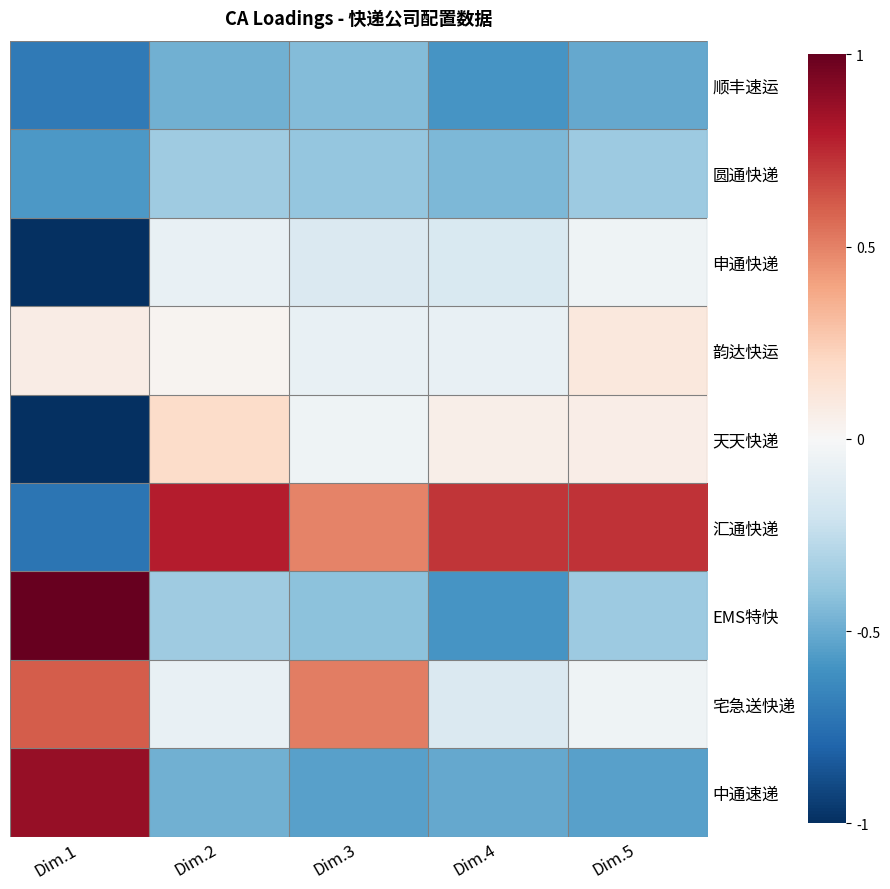

Reading left to right, transcribe all the data shown in this chart.

顺丰速运: Dim.1=-0.7	Dim.2=-0.5	Dim.3=-0.4	Dim.4=-0.6	Dim.5=-0.5
圆通快递: Dim.1=-0.6	Dim.2=-0.4	Dim.3=-0.4	Dim.4=-0.5	Dim.5=-0.4
申通快递: Dim.1=-1.0	Dim.2=-0.1	Dim.3=-0.1	Dim.4=-0.2	Dim.5=-0.0
韵达快运: Dim.1=0.1	Dim.2=0.0	Dim.3=-0.1	Dim.4=-0.1	Dim.5=0.1
天天快递: Dim.1=-1.0	Dim.2=0.2	Dim.3=-0.0	Dim.4=0.1	Dim.5=0.1
汇通快递: Dim.1=-0.7	Dim.2=0.8	Dim.3=0.5	Dim.4=0.7	Dim.5=0.7
EMS特快: Dim.1=1.0	Dim.2=-0.4	Dim.3=-0.4	Dim.4=-0.6	Dim.5=-0.4
宅急送快递: Dim.1=0.6	Dim.2=-0.1	Dim.3=0.5	Dim.4=-0.1	Dim.5=-0.0
中通速递: Dim.1=0.9	Dim.2=-0.5	Dim.3=-0.5	Dim.4=-0.5	Dim.5=-0.5